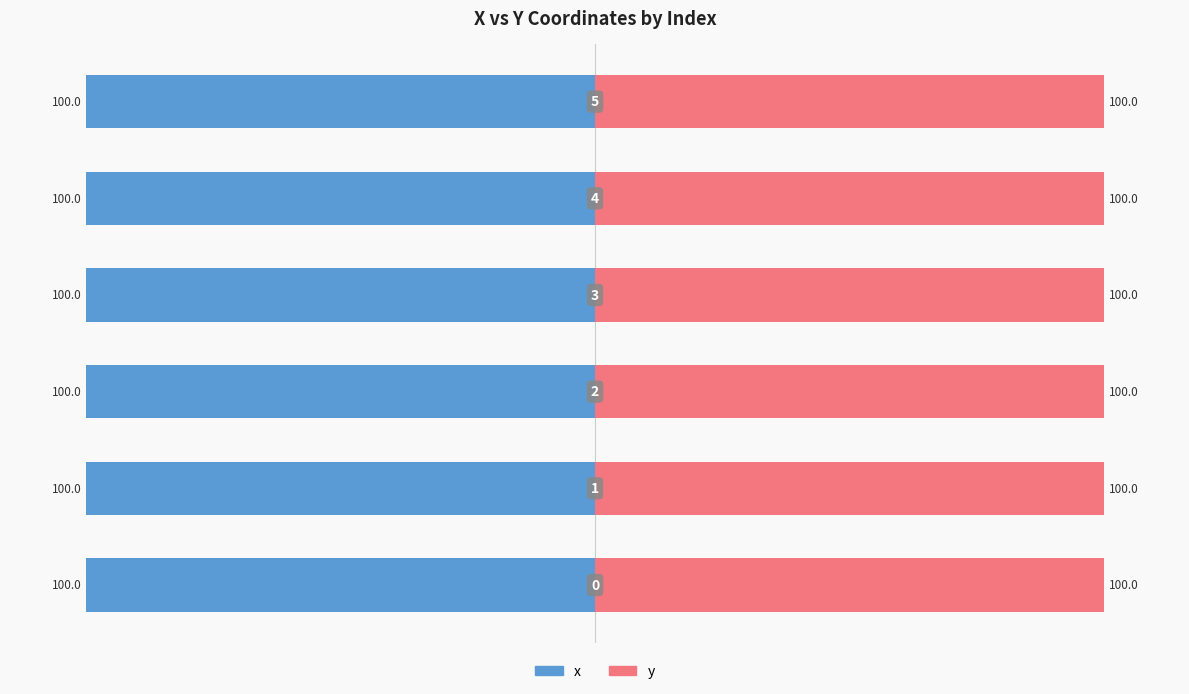

Rank the series by their average value, from highest to lowest.

y, x